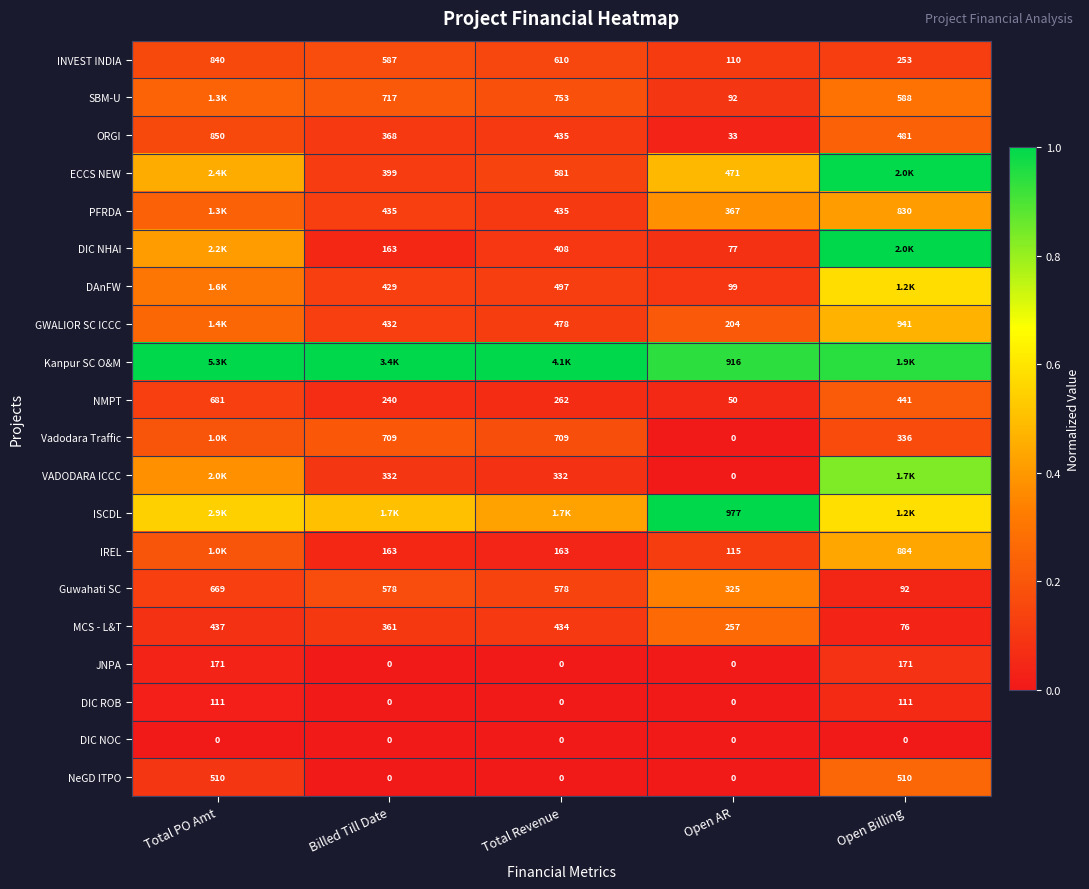

Where is MCS - L&T nearest to the value 256?

Open AR